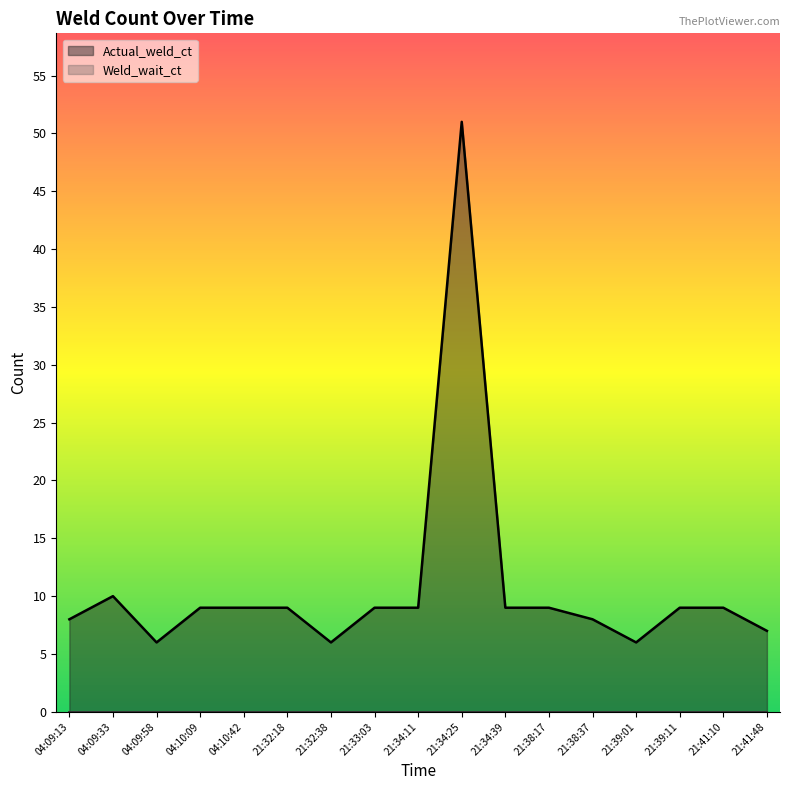

Is it true that the value at 21:33:03 is 13?

False